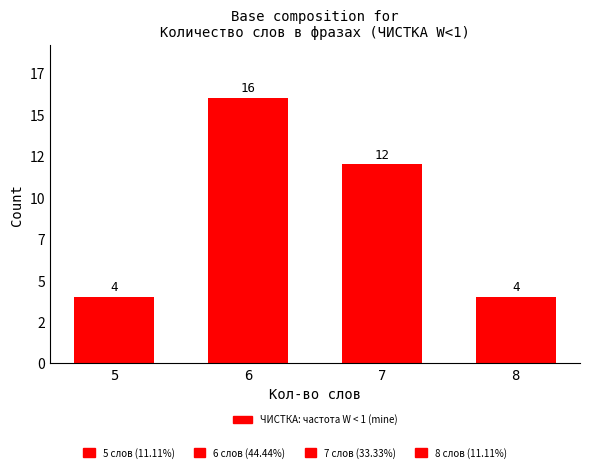

Is it true that the value at 6 is 16?

True